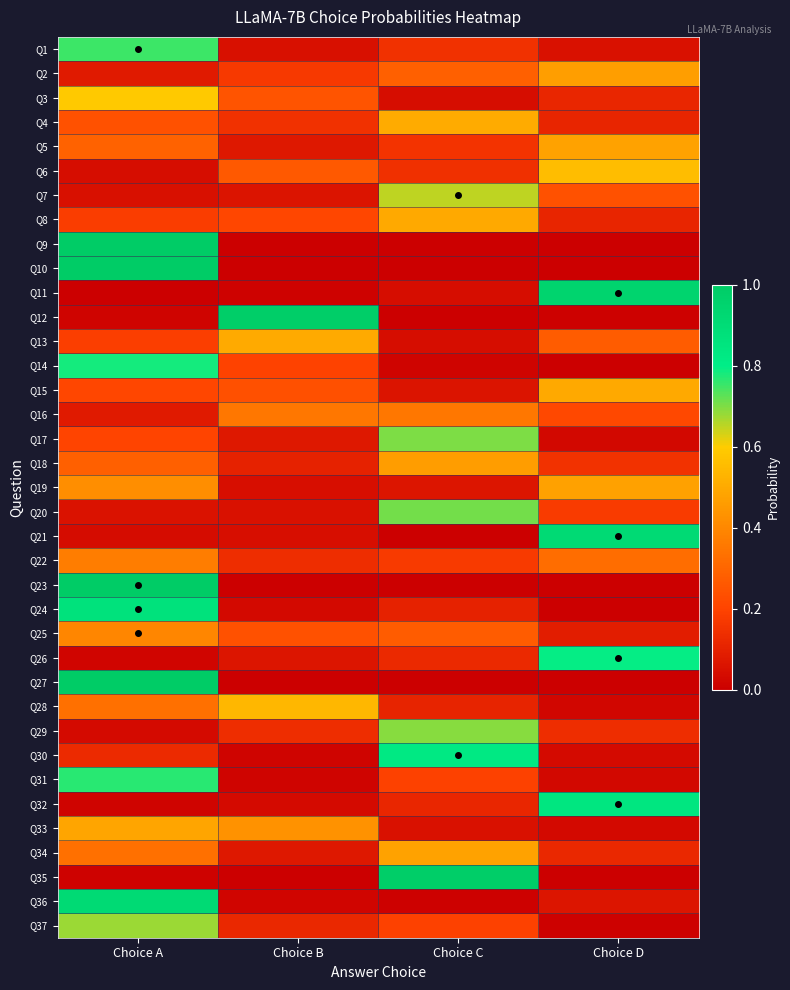

Between Choice A and Choice D, which is larger?

Choice A